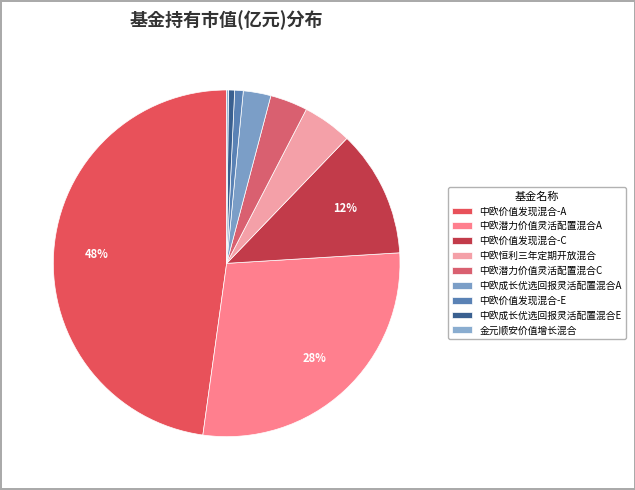

Combined, what portion of the pie is 中欧恒利三年定期开放混合 and 中欧成长优选回报灵活配置混合E?

5.2%